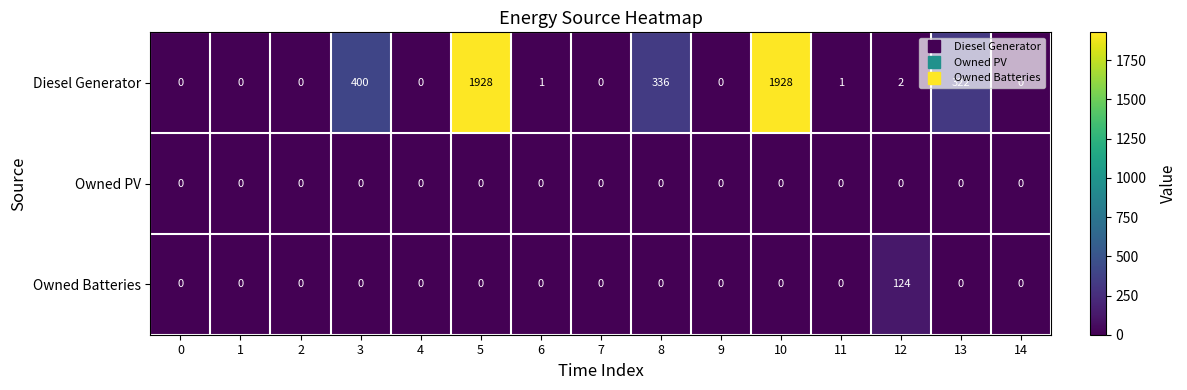

What is the average value of the Owned Batteries series?

8